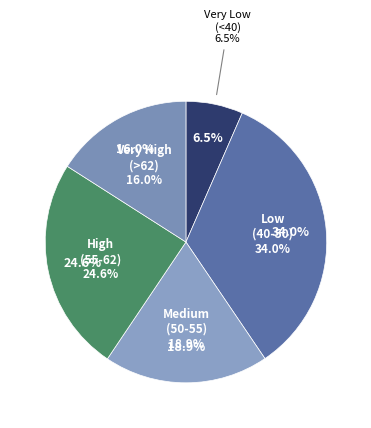

Is there a majority slice in this chart?

No